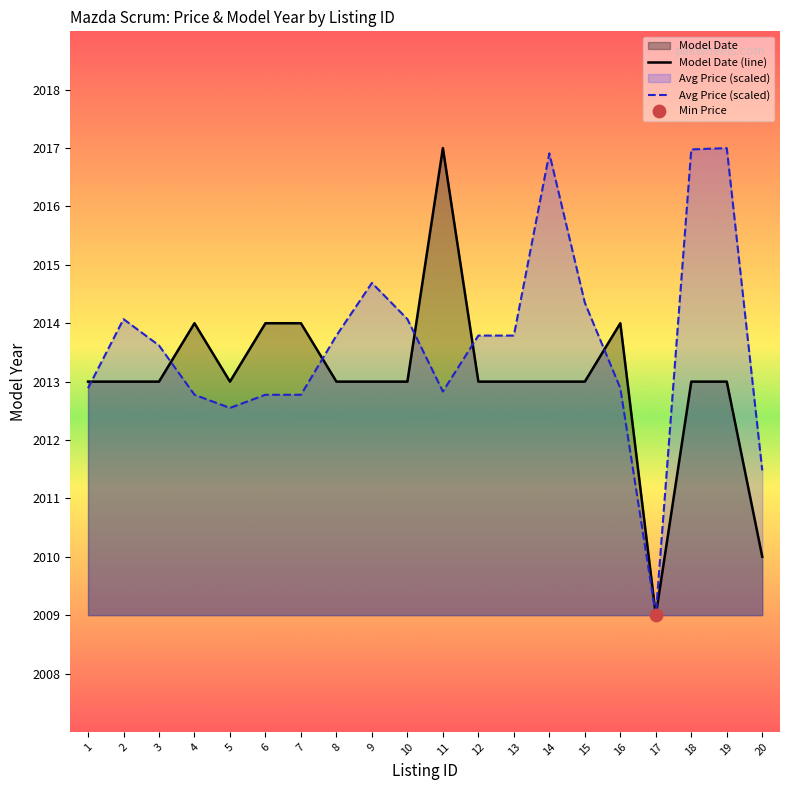

At which category is the sum across all series the highest?

19